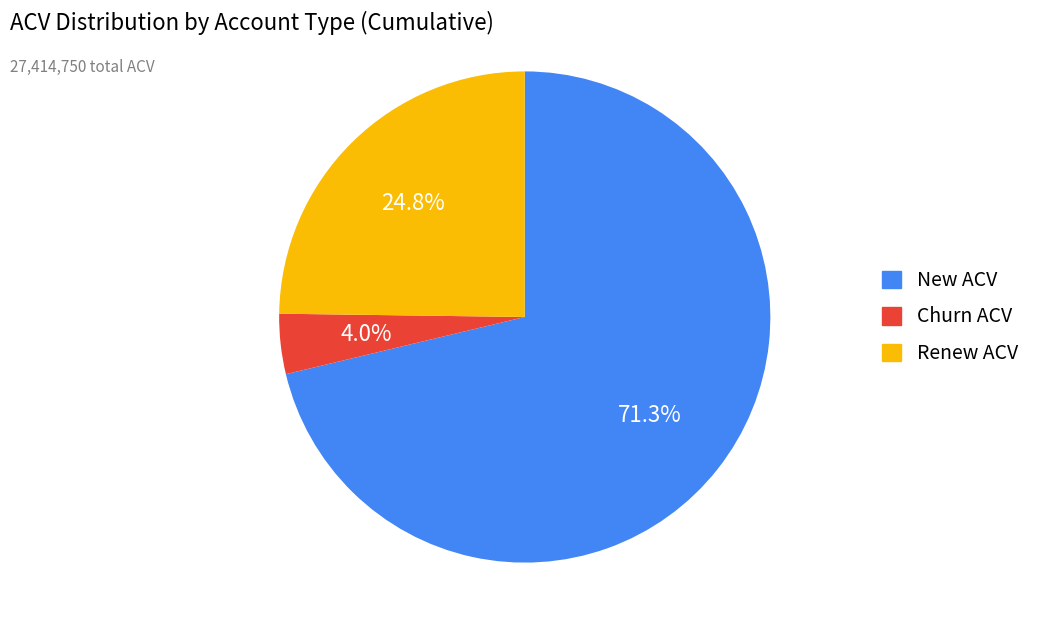

Is there a majority slice in this chart?

Yes